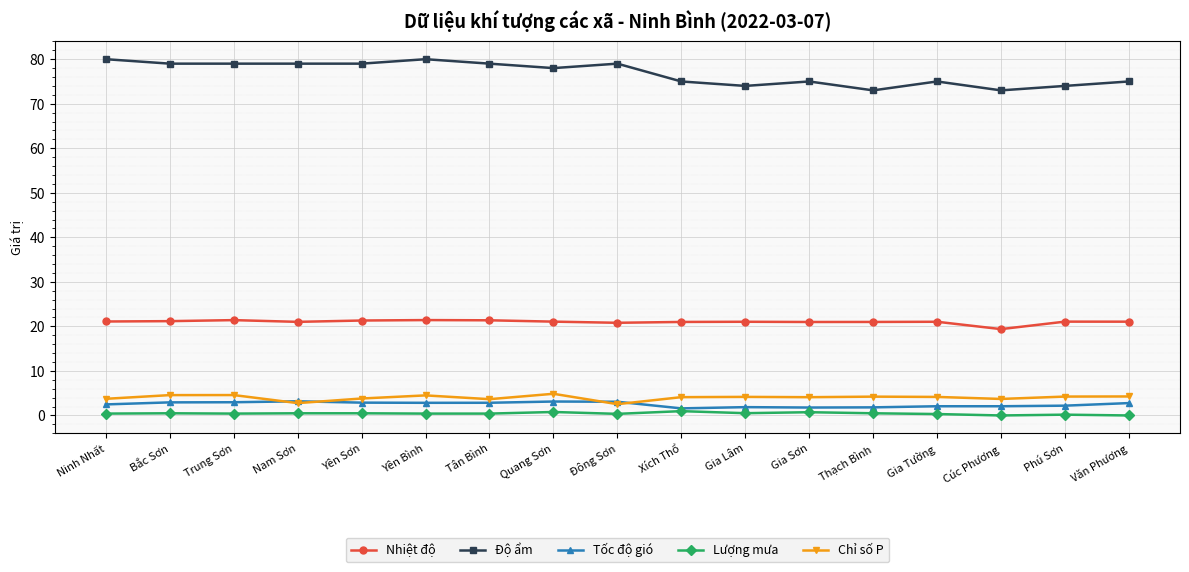

What is the value of the Độ ẩm point at the 5th from the left?

79.0